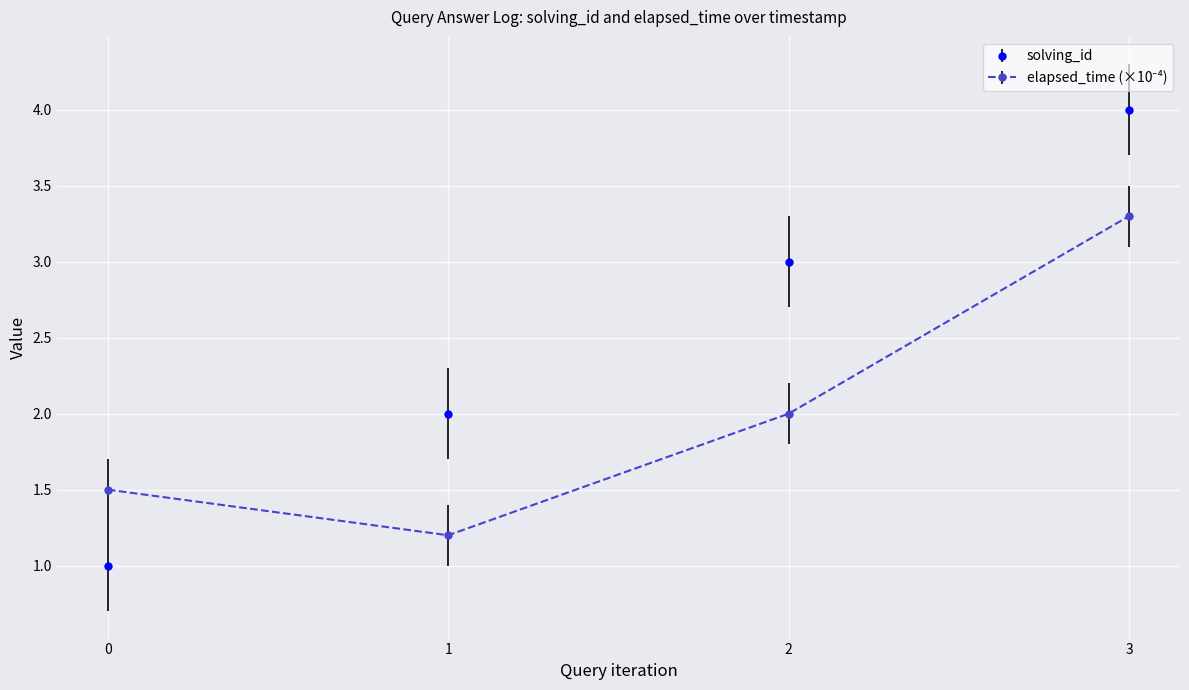

How many lines are shown in the chart?

2